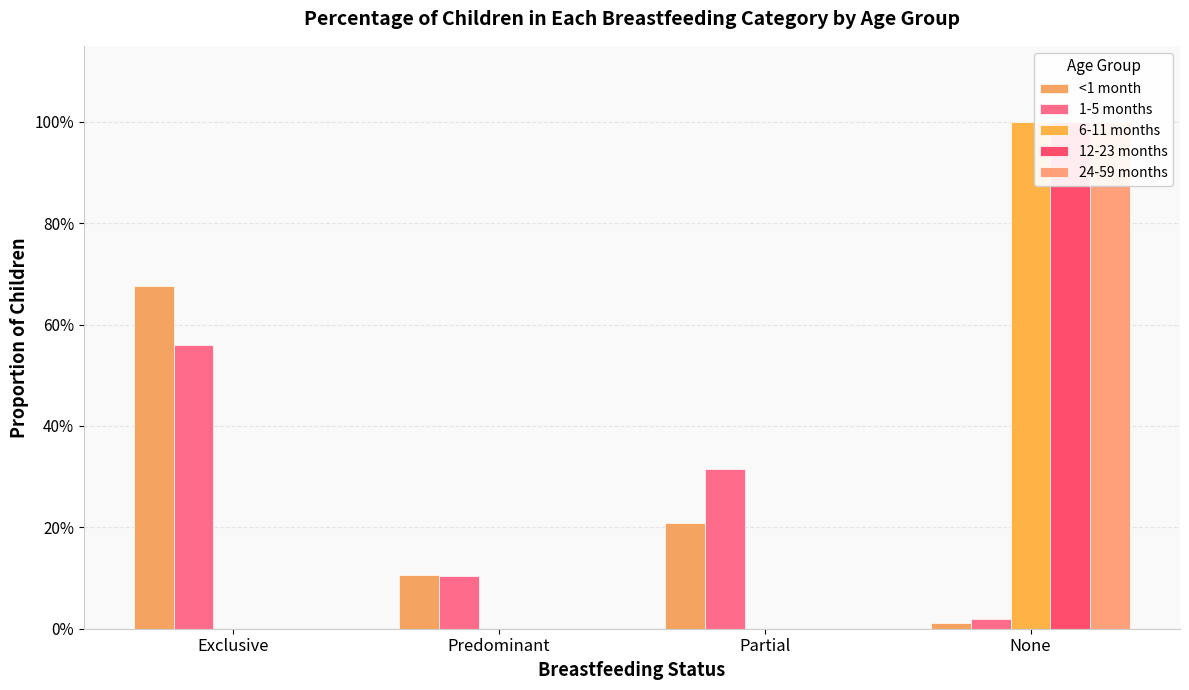

At which category does the chart reach its minimum across all series?

Exclusive